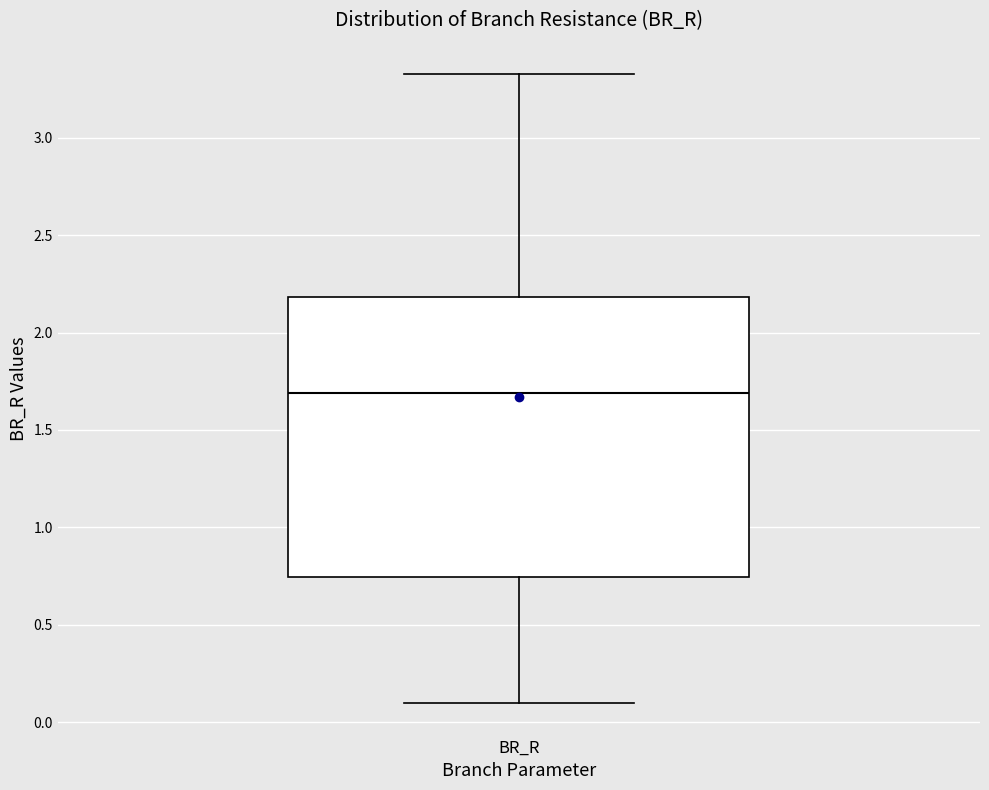

Where is the upper edge of the box for BR_R on the y-axis? The values are not printed on the chart, so give them approximately, as read against the axis.

2.20